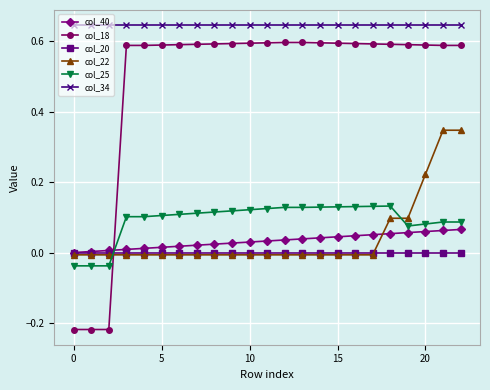

Rank the series by their maximum value, from lowest to highest.

col_20, col_40, col_25, col_22, col_18, col_34